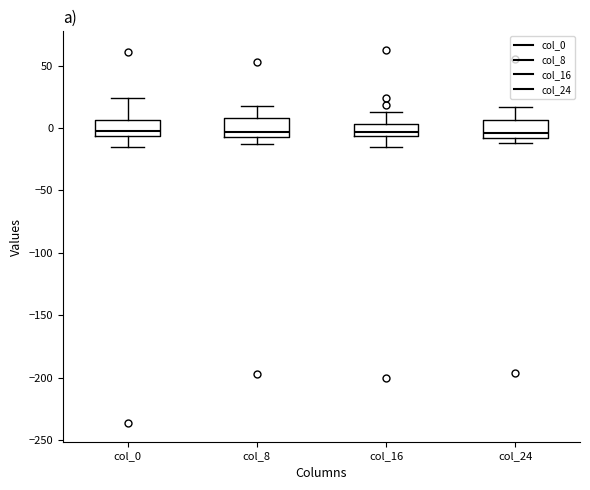

Reading left to right, transcribe this box plot: for each box, give where its median line is, the range the box spans, and where its two whiskers end, as read against the y-axis. The values are not printed on the chart, so give them approximately, as read against the axis.

col_0: median 0, box -5 to 5, whiskers -15 to 25
col_8: median -5 (just above the box's lower edge), box -5 to 10, whiskers -15 to 20
col_16: median -5 (inside the box), box -5 to 5, whiskers -15 to 15
col_24: median -5, box -10 to 5, whiskers -10 (just below the box's lower edge) to 15